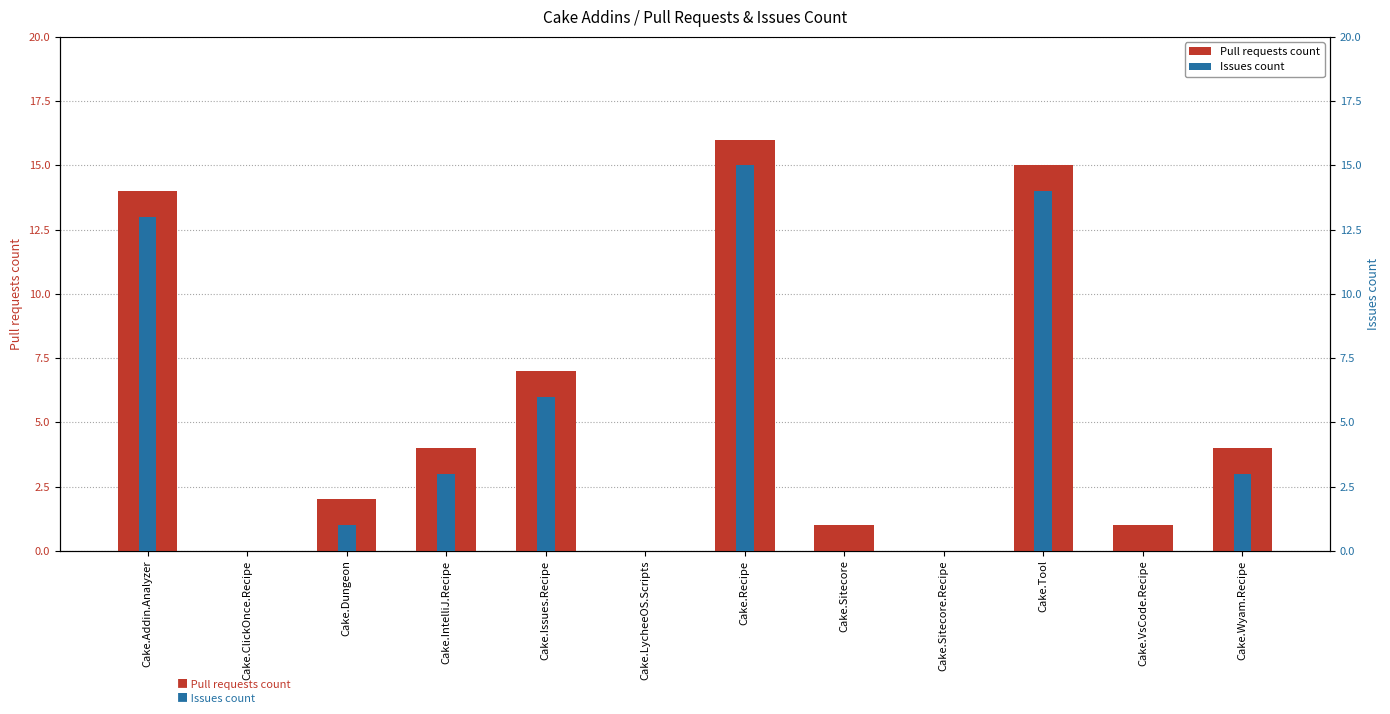

How many categories are shown in the chart?

12